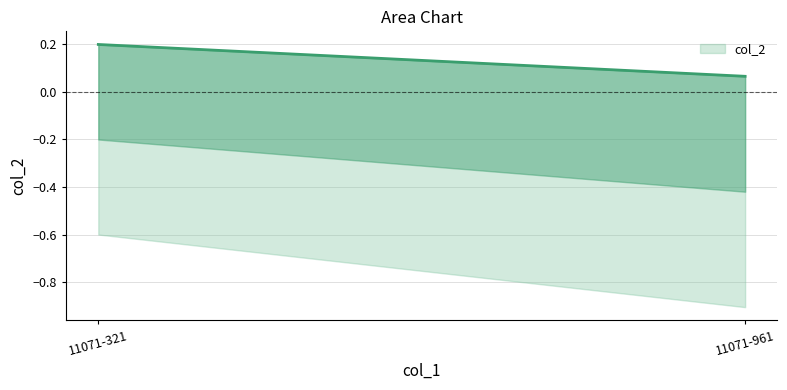

What is the minimum value shown in the chart?

0.1